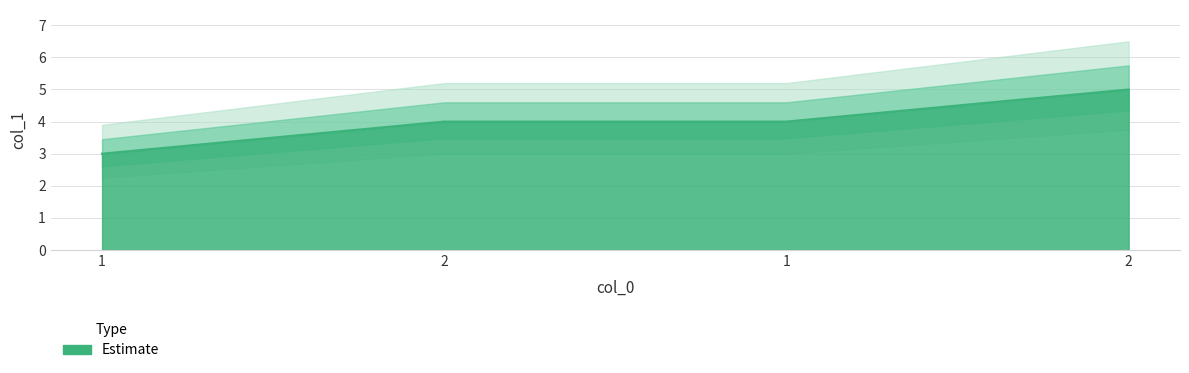

What is the average value?

4